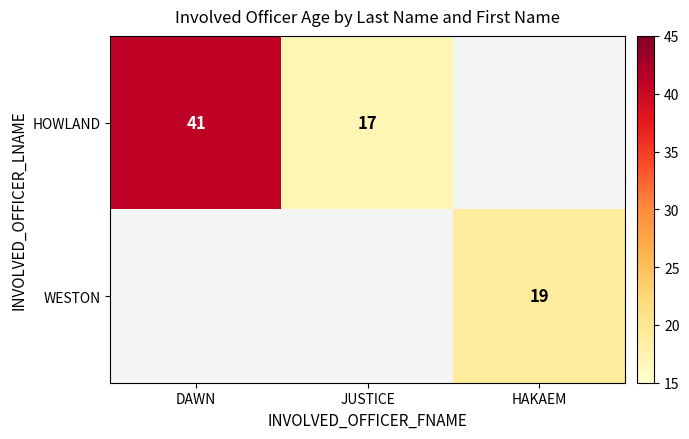

True or false: HOWLAND has a value of 41 at DAWN.

True